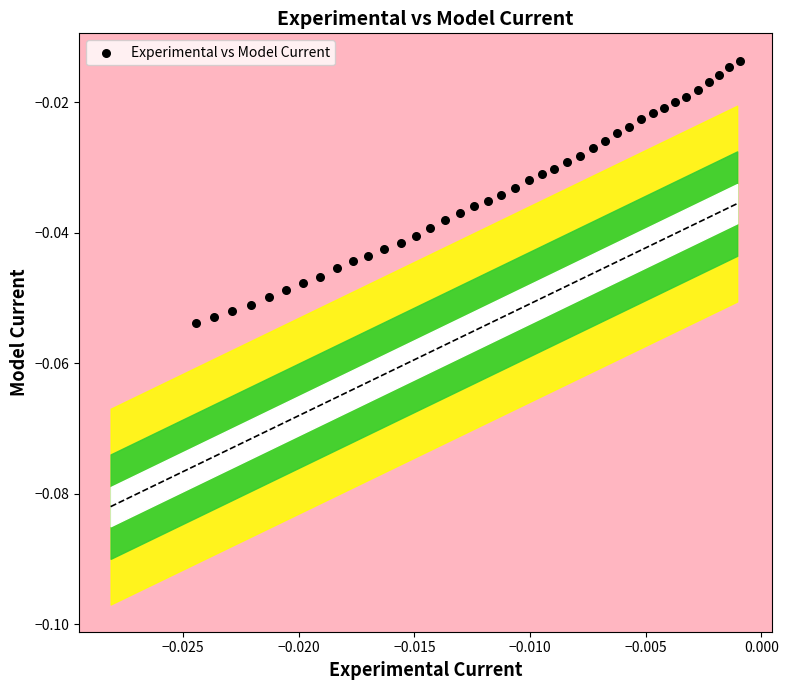

Count the number of points in this scatter plot.

40